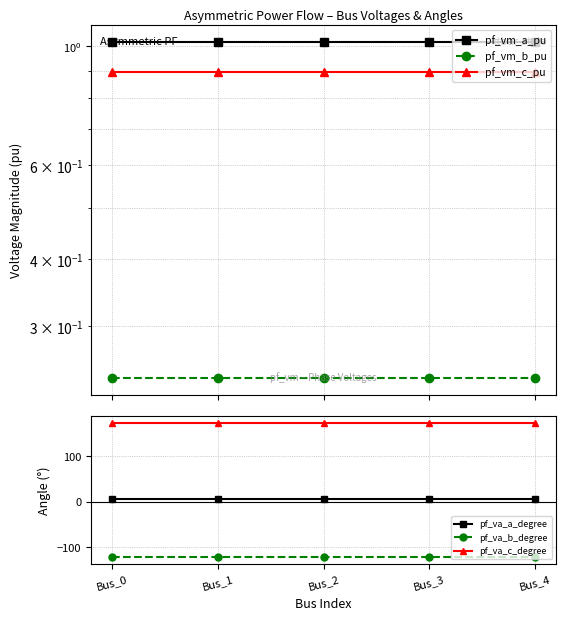

Which category has the lowest value in the pf_vm_c_pu series?

Bus_0